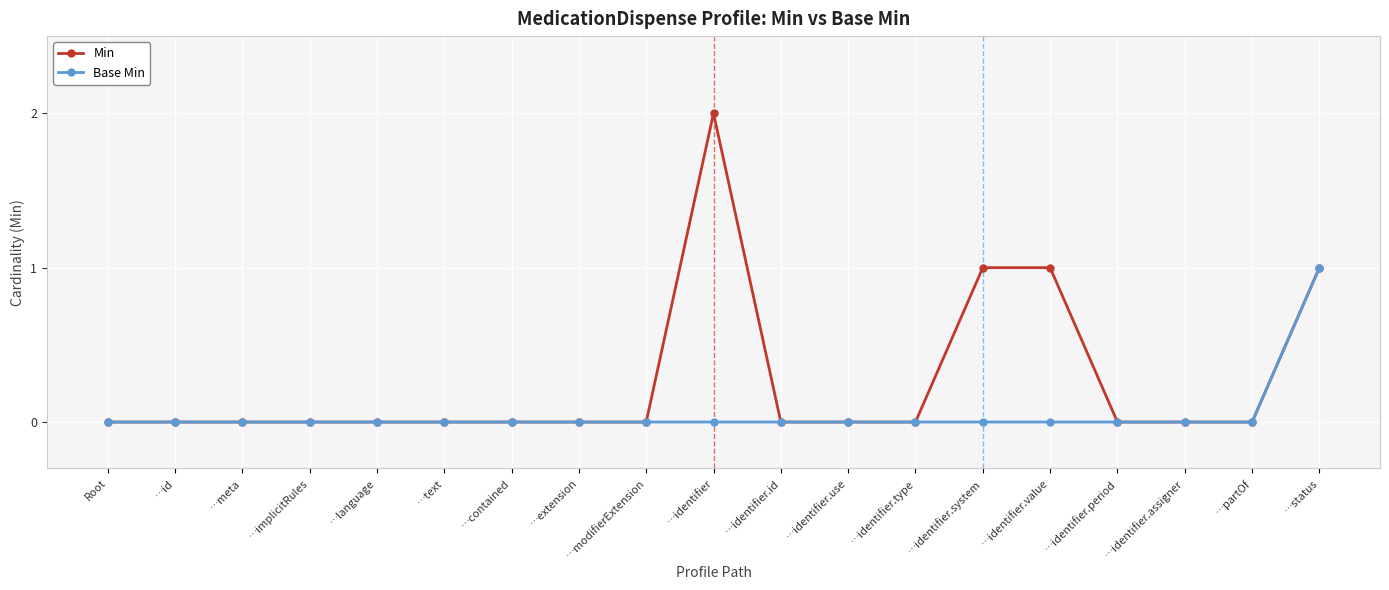

What are all the series names shown in the legend?

Min, Base Min